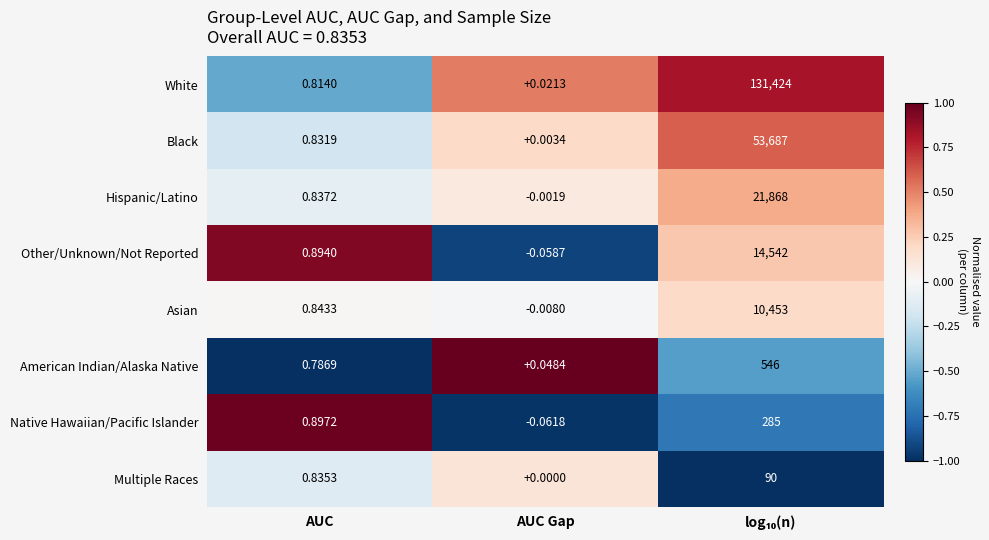

Which category has the lowest value across all series?

AUC Gap